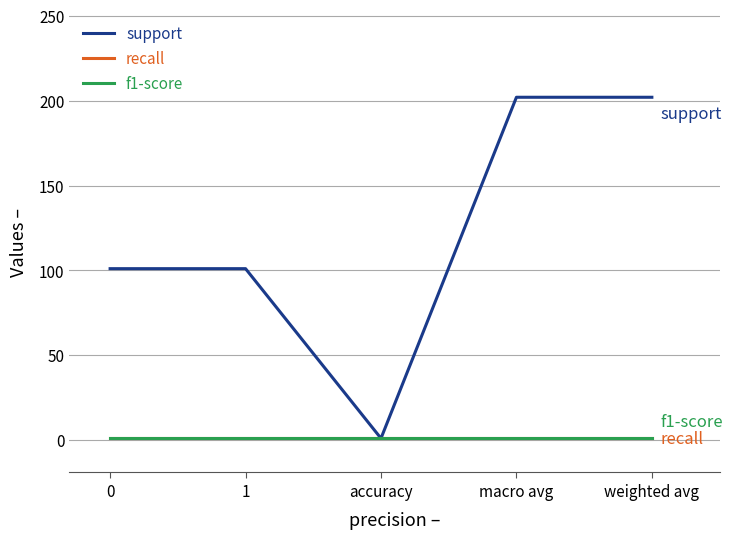

Reading left to right, list all the values displayed in this chart.

support: 101	101	1	202	202
recall: 1	1	1	1	1
f1-score: 1	1	1	1	1